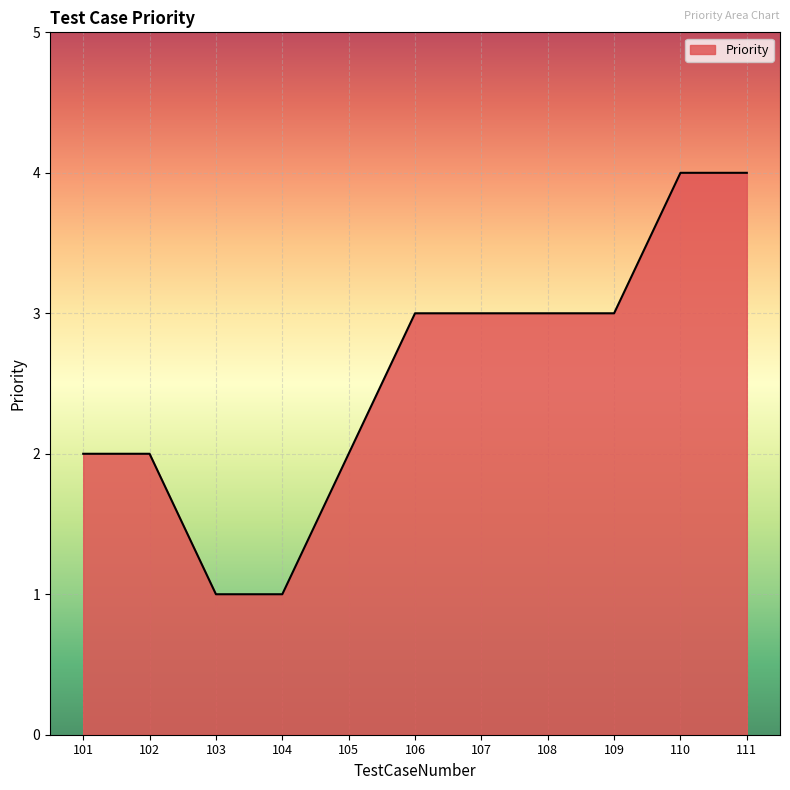

What is the sum of the values at 103 and 107?

4